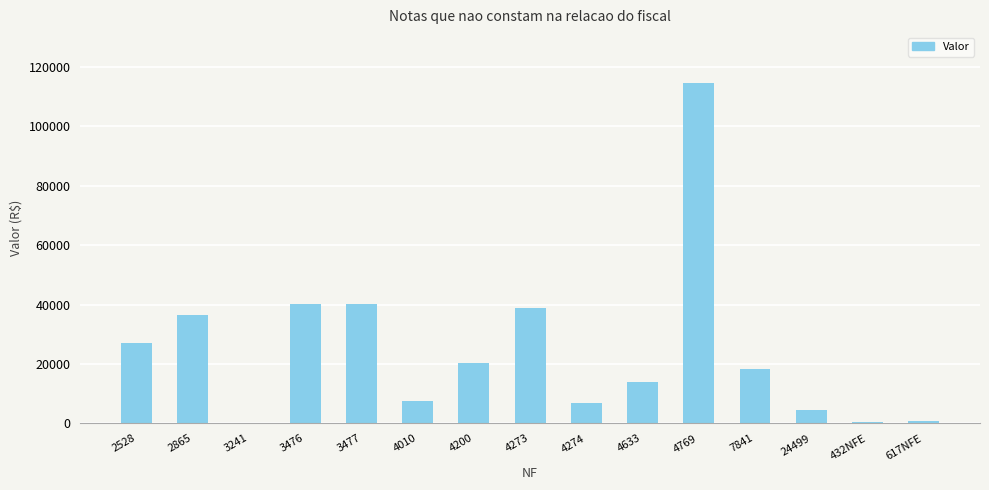

Is it true that the value at 4274 is 11688.7?

False